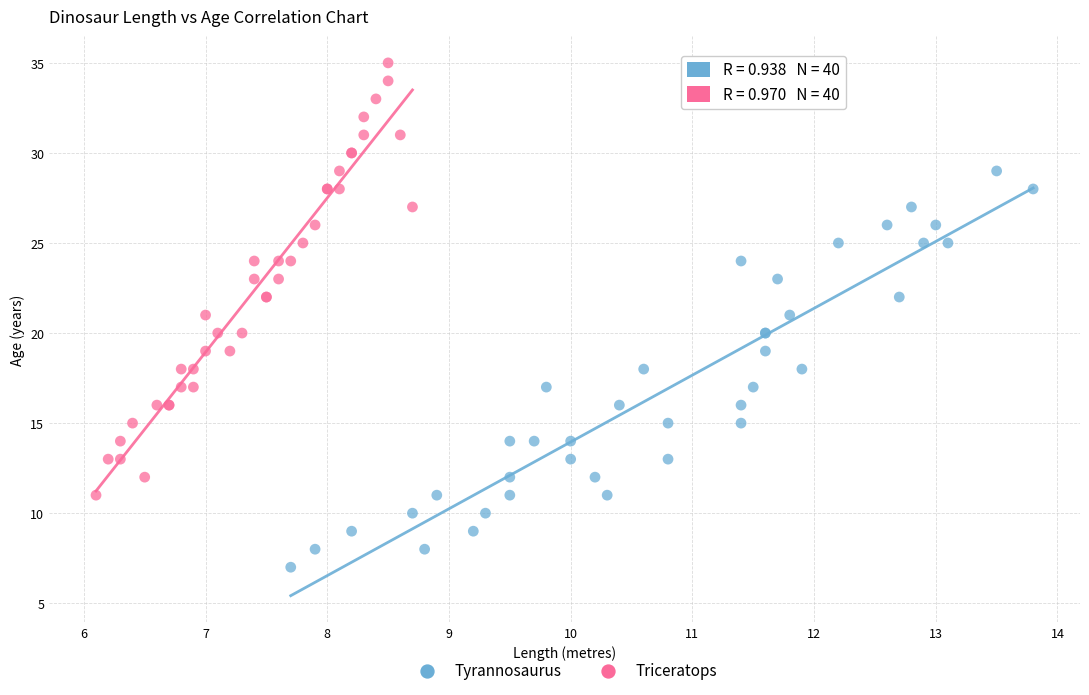

Which series reaches the maximum Y coordinate?

Triceratops